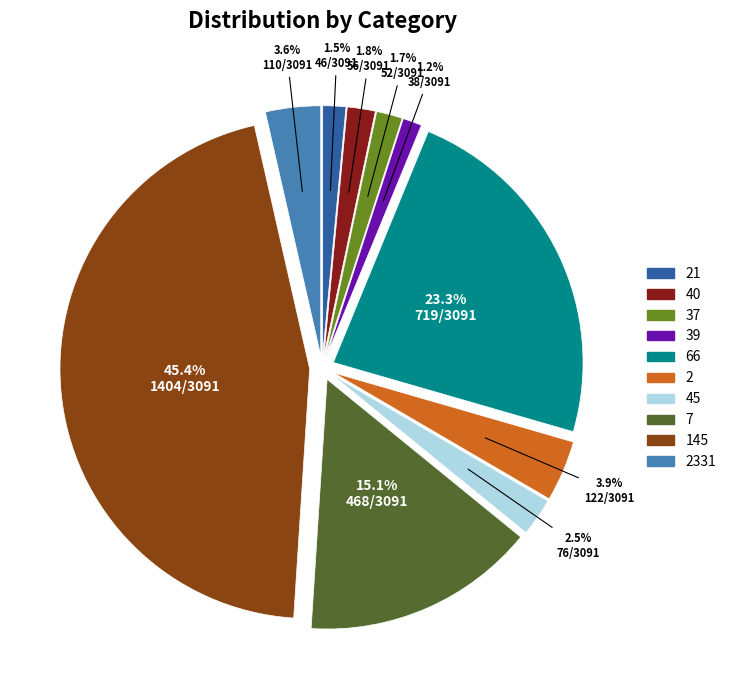

Does 2331 represent more than half of the total?

No